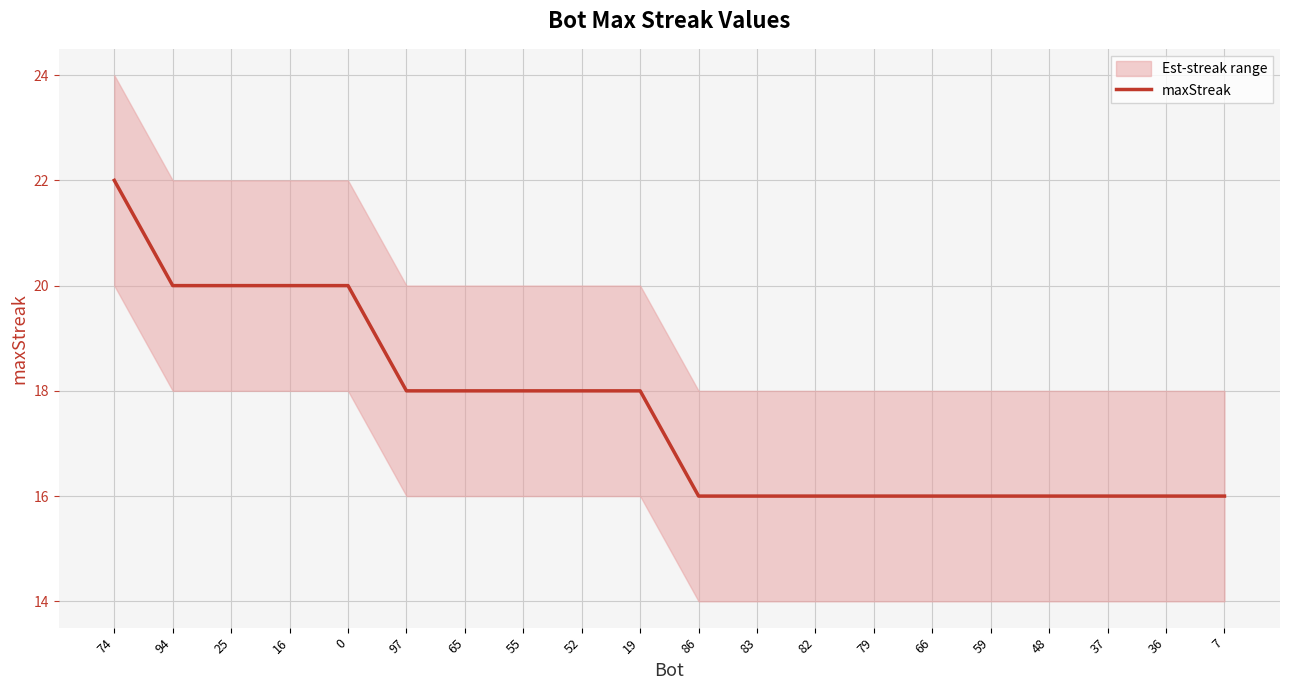

Count the values in the range 16 to 20.

19